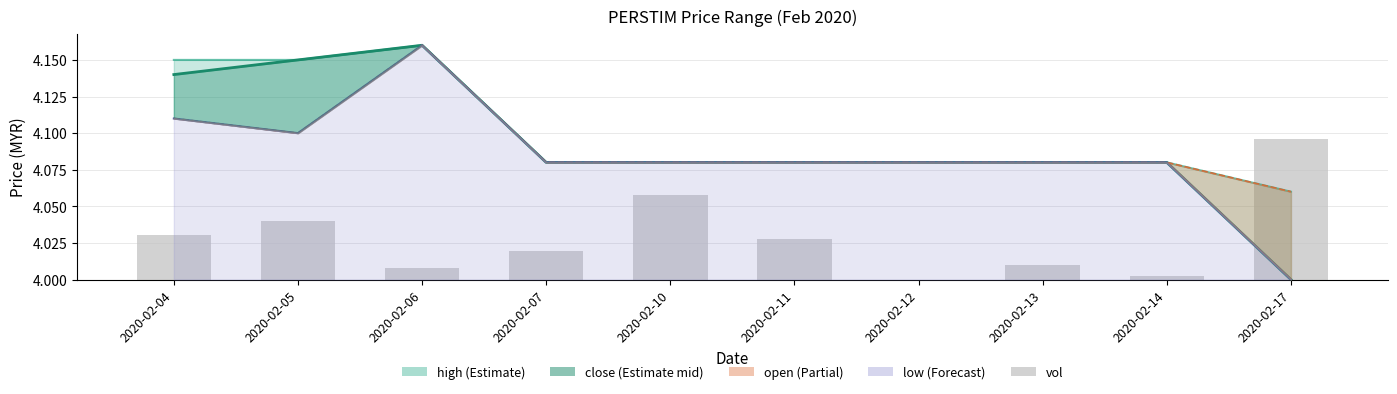

What is the difference between the highest and lowest values at 2020-02-05?

4.1